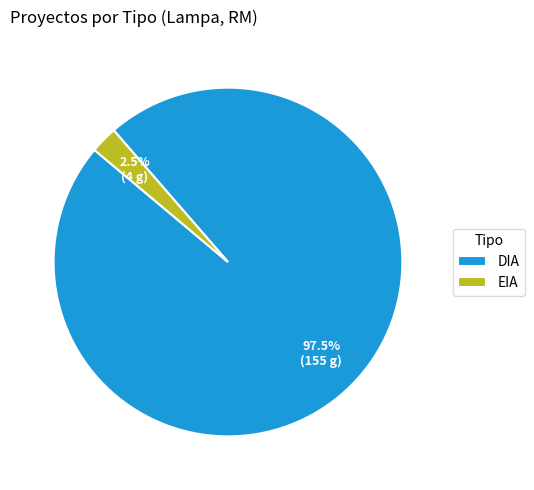

What is the largest slice in the pie chart?

DIA